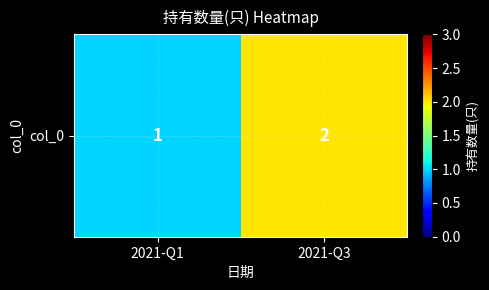

Rank the categories by value from highest to lowest.

2021-Q3, 2021-Q1